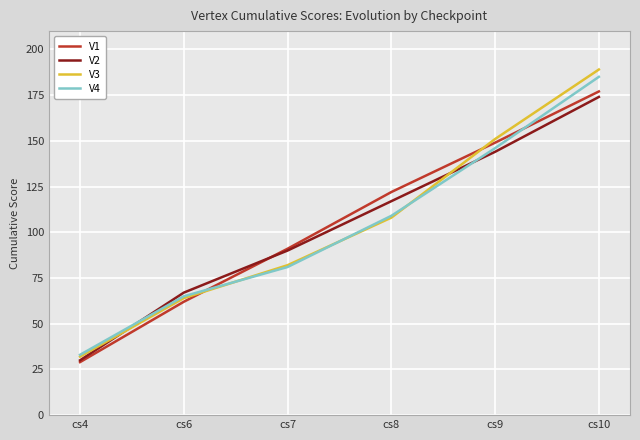

At cs10, list the series in order from largest to smallest.

V3, V4, V1, V2